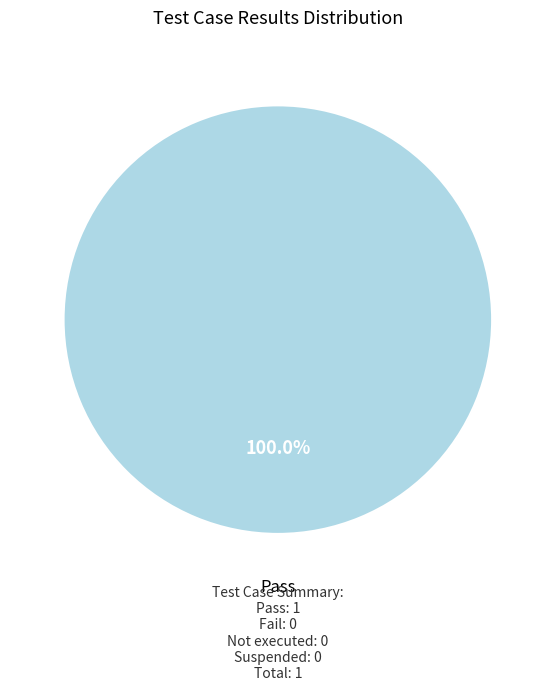

Does any single category account for the majority?

Yes